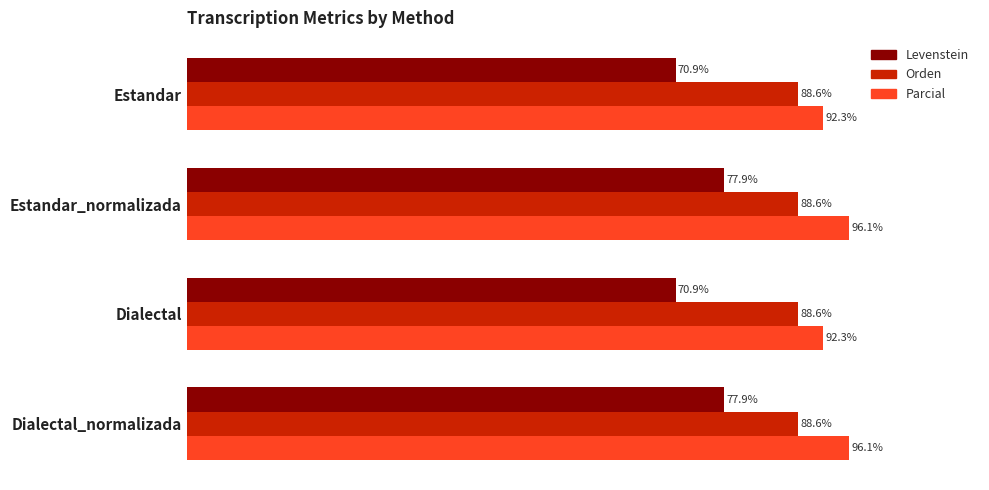

Which series has the largest range (max minus min)?

Levenstein